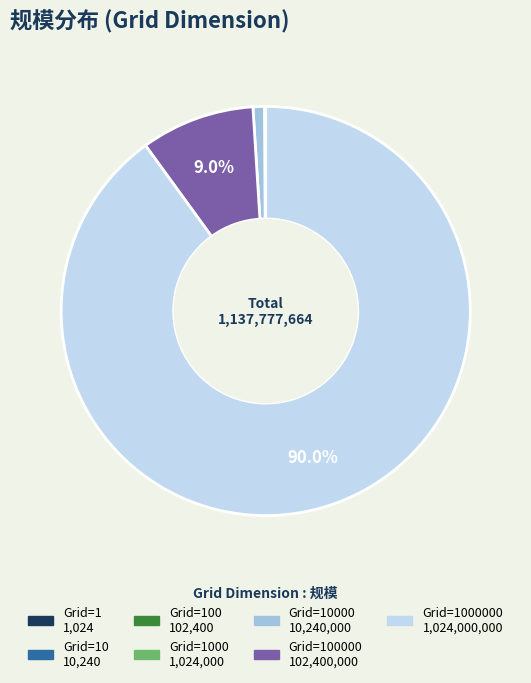

Is there any slice that represents more than half of the pie?

Yes